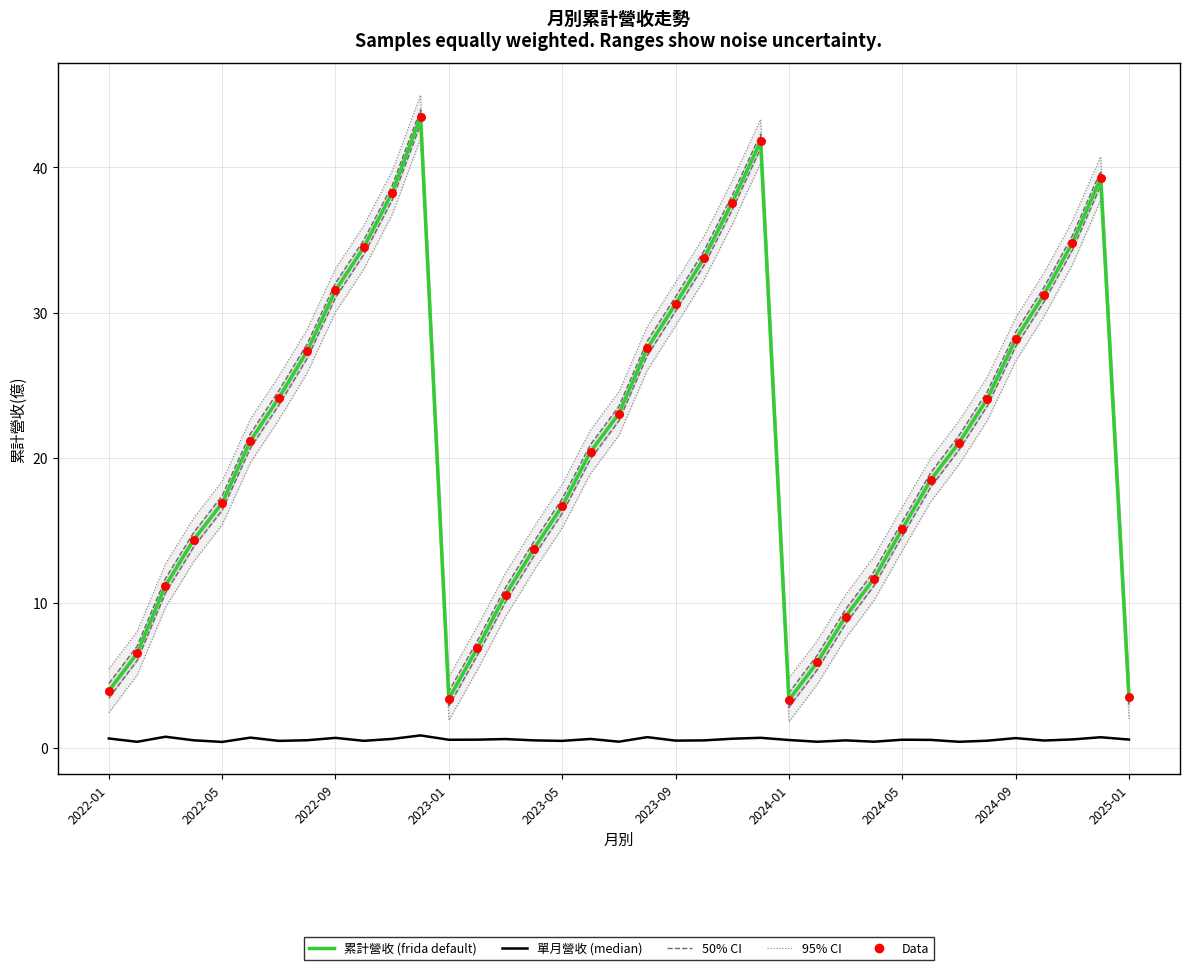

What is the total value across all series at 34?

141.8